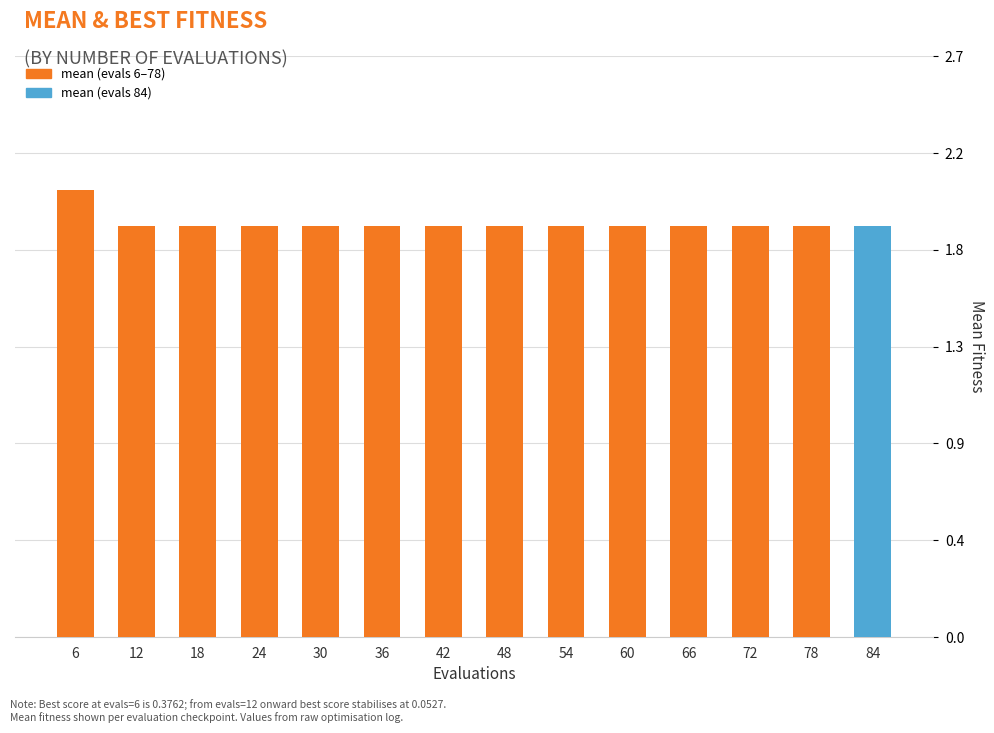

Does the chart contain any negative values?

No